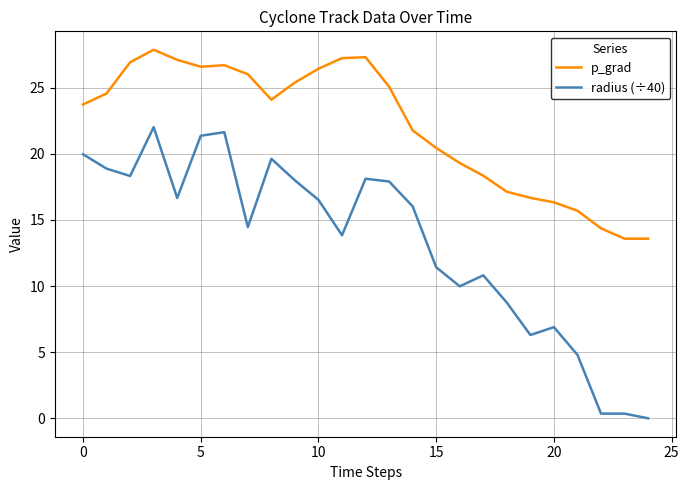

Rank the series by their average value, from lowest to highest.

radius (÷40), p_grad